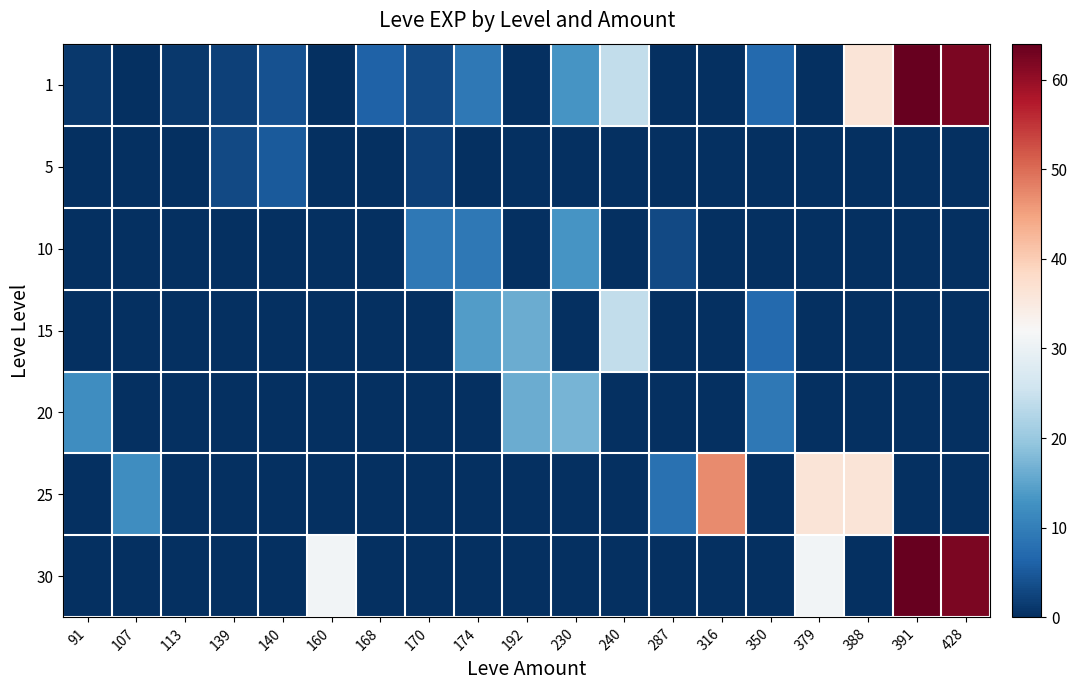

Which series has the largest total across all categories?

1